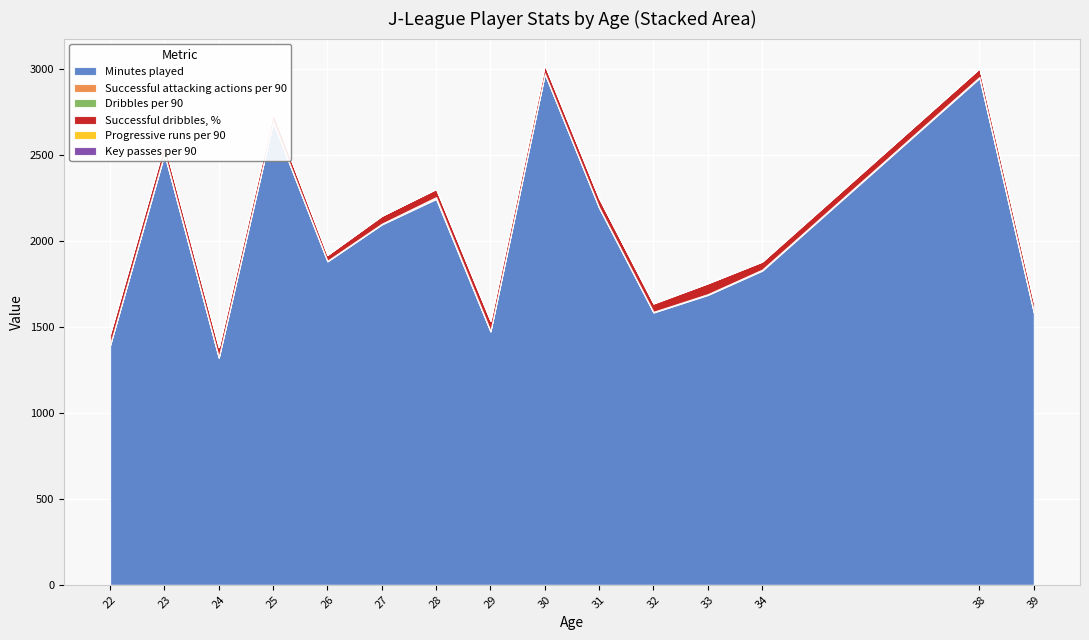

Reading left to right, transcribe all the data shown in this chart.

Minutes played: 22=1393.0	23=2503.0	24=1320.0	25=2690.0	26=1880.0	27=2095.0	28=2243.0	29=1472.0	30=2970.0	31=2191.0	32=1583.0	33=1685.0	34=1826.0	38=2946.0	39=1582.0
Successful attacking actions per 90: 22=2.4	23=3.8	24=2.7	25=3.1	26=2.1	27=2.1	28=4.7	29=3.2	30=2.3	31=2.3	32=2.0	33=2.6	34=4.5	38=3.7	39=4.0
Dribbles per 90: 22=2.0	23=3.8	24=3.1	25=2.4	26=2.0	27=2.4	28=6.1	29=2.9	30=1.7	31=2.1	32=2.4	33=2.3	34=1.9	38=3.0	39=4.3
Successful dribbles, %: 22=61.3	23=53.8	24=55.6	25=47.9	26=33.3	27=45.5	28=46.7	29=56.2	30=48.2	31=51.0	32=47.6	33=62.8	34=46.1	38=49.5	39=53.3
Progressive runs per 90: 22=1.8	23=1.6	24=1.3	25=0.9	26=1.1	27=0.7	28=2.8	29=2.2	30=1.5	31=0.9	32=2.0	33=0.8	34=1.5	38=1.3	39=1.8
Key passes per 90: 22=0.3	23=0.8	24=0.8	25=0.3	26=0.6	27=0.5	28=0.4	29=0.6	30=0.3	31=0.2	32=0.2	33=0.4	34=1.1	38=0.6	39=0.4